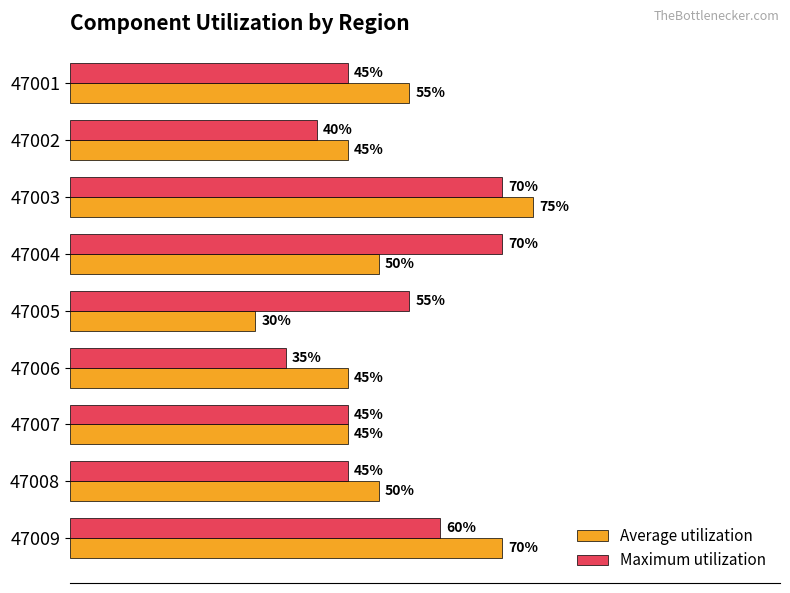

Between 47001 and 47007, which series saw the biggest shift?

Average utilization